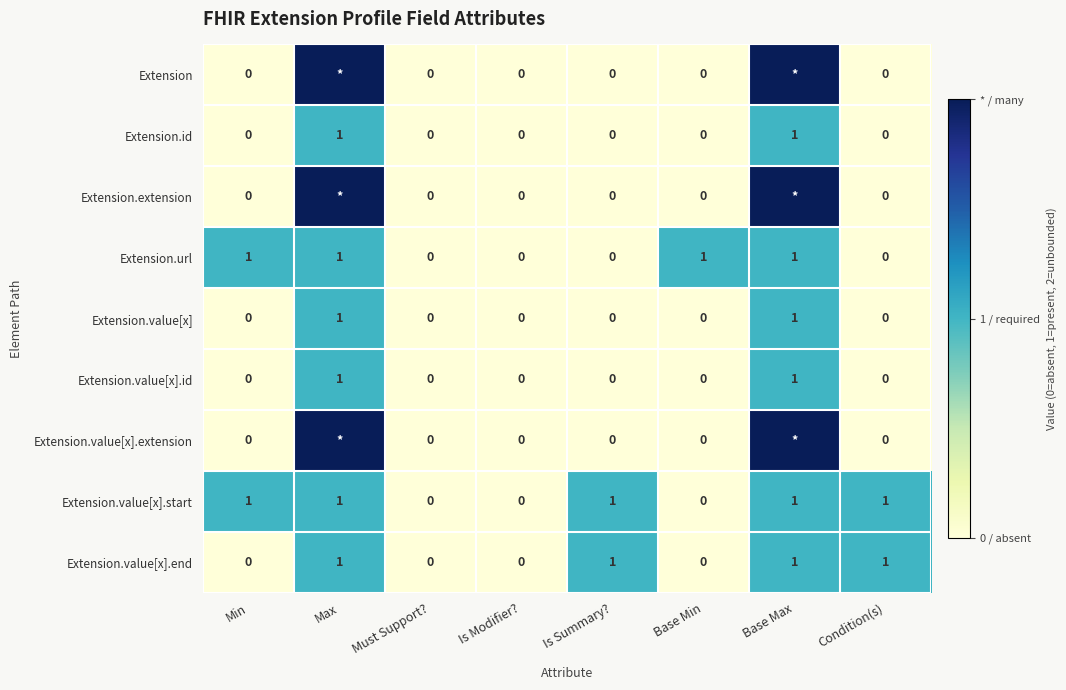

The value of Extension.value[x].end at Is Modifier? is -1. True or false?

False